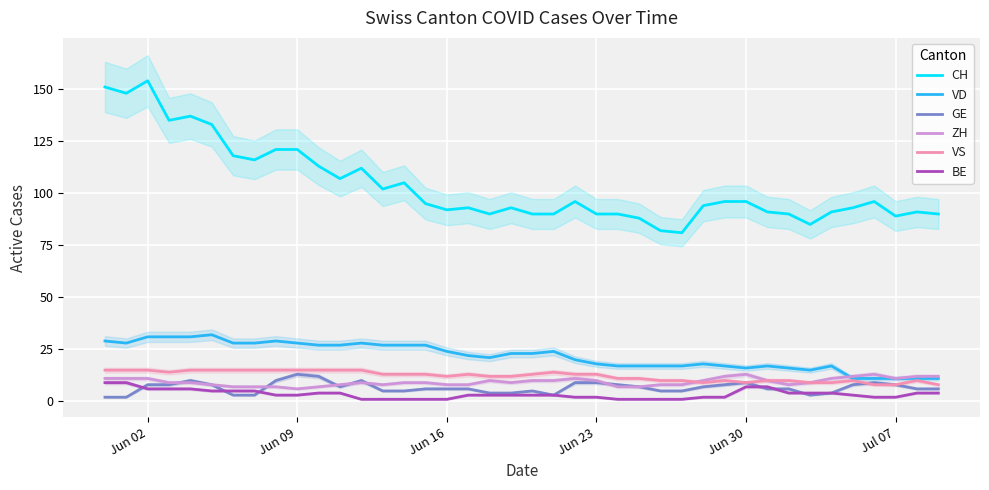

True or false: BE and CH intersect in this chart.

False